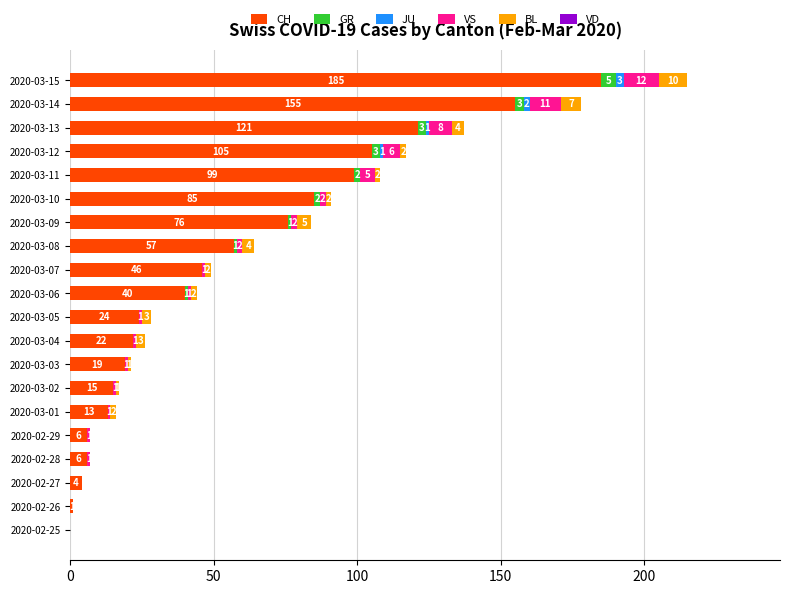

How many categories are shown in the chart?

20